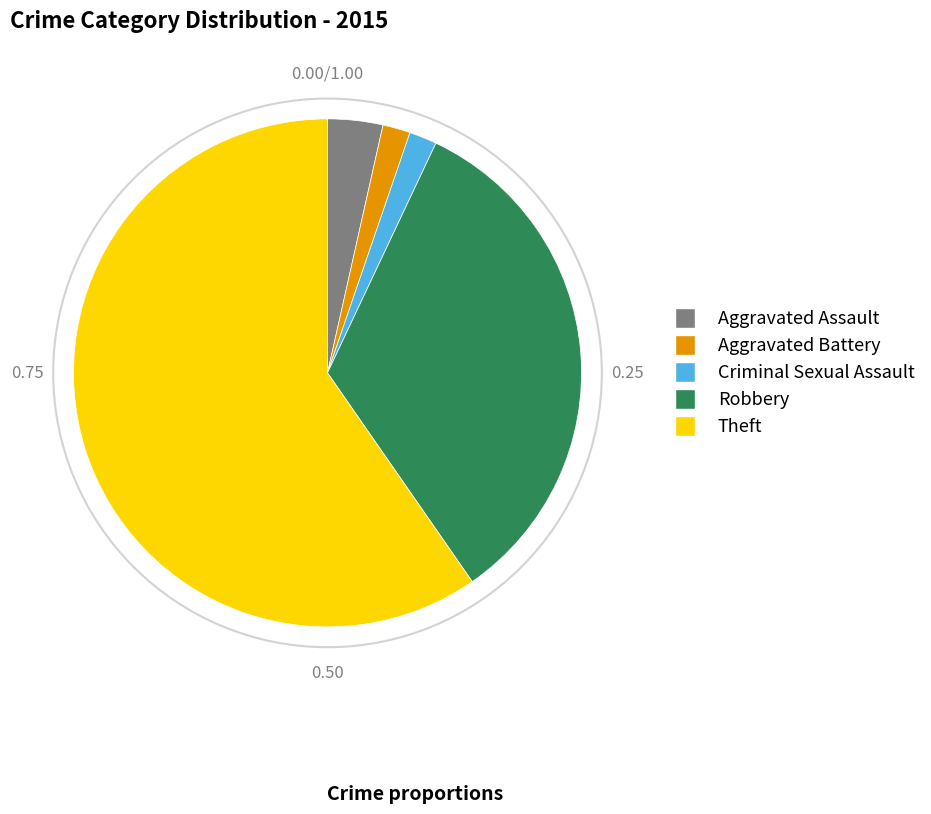

Is it true that Aggravated Battery is 2% of the pie?

True